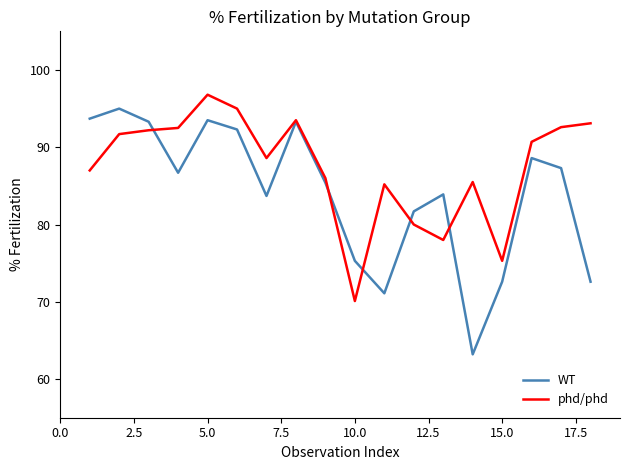

Does the chart display data point markers on the line(s)?

No